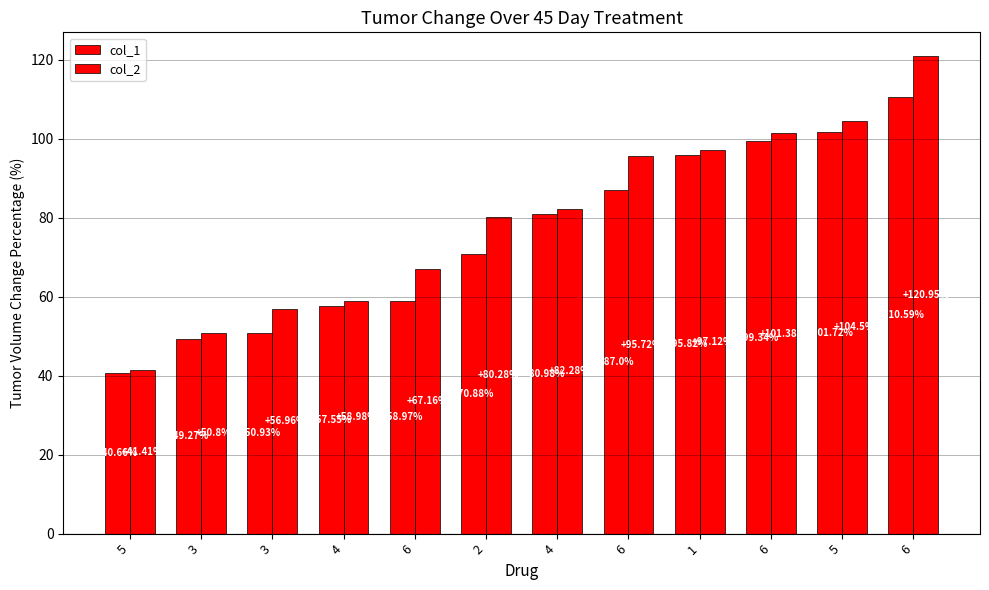

How many values in the col_2 series exceed 82?

6